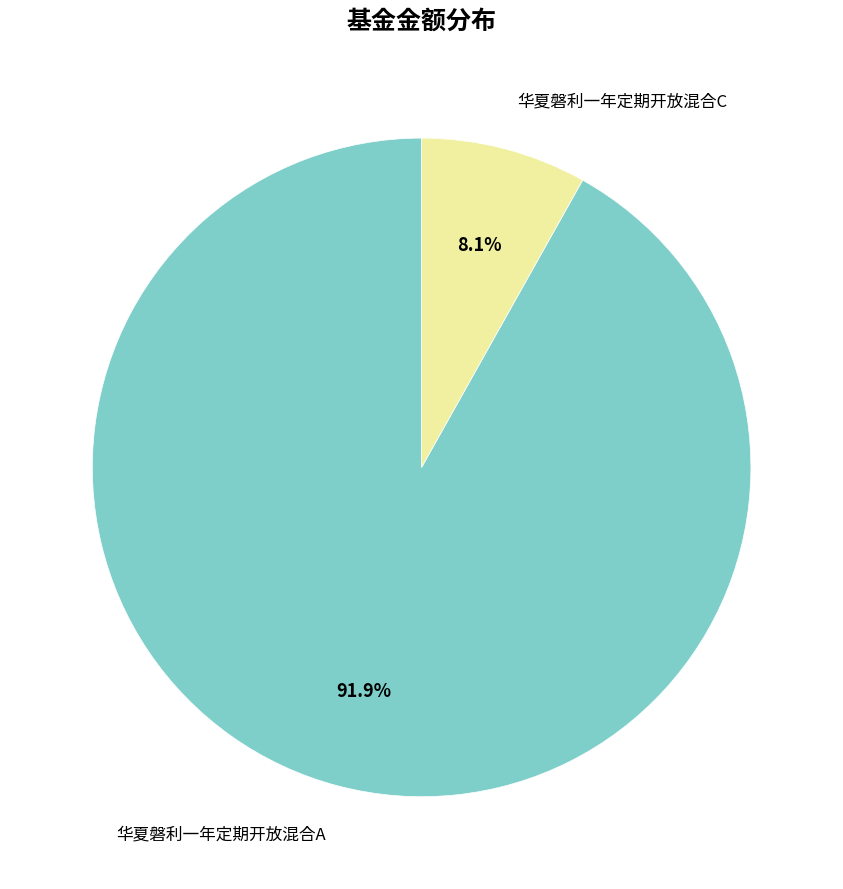

Count the number of slices in the pie.

2